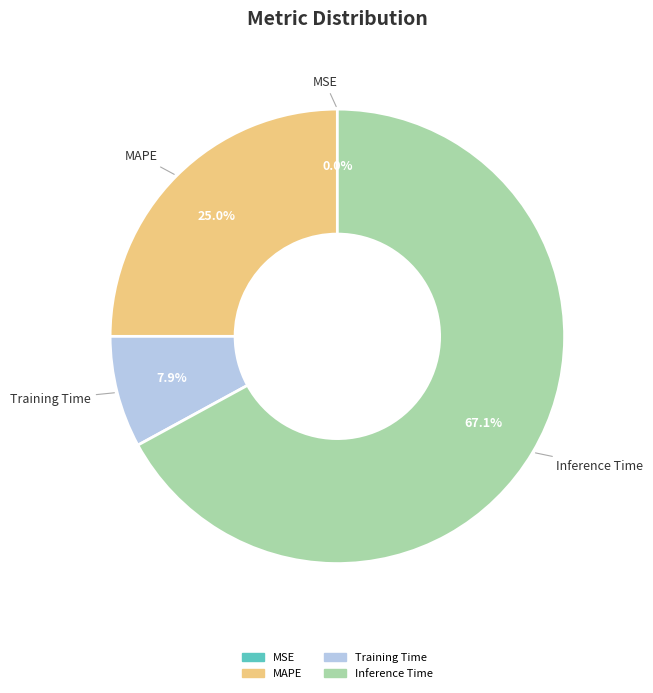

To the nearest percent, what percentage of the pie is MAPE?

25%